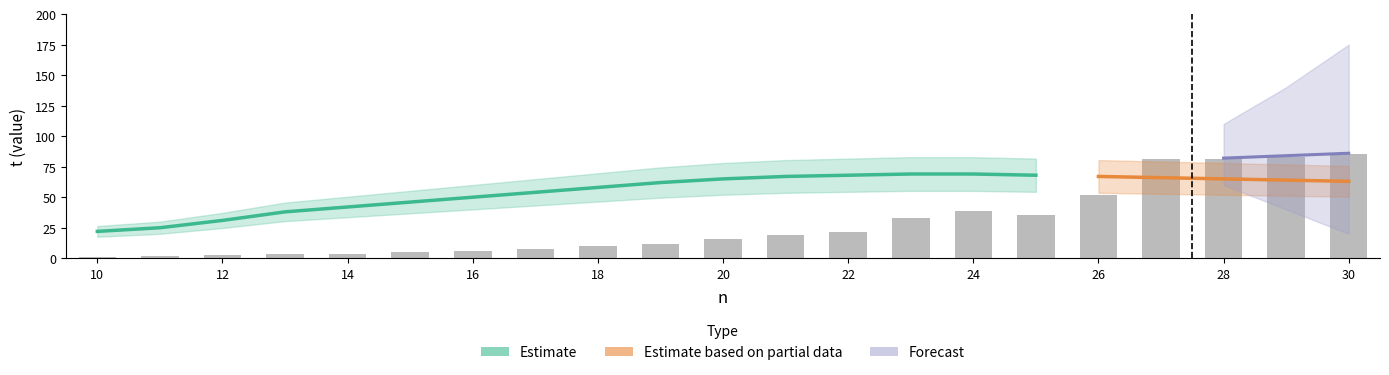

How many values in the m_hi series are below 66?

10